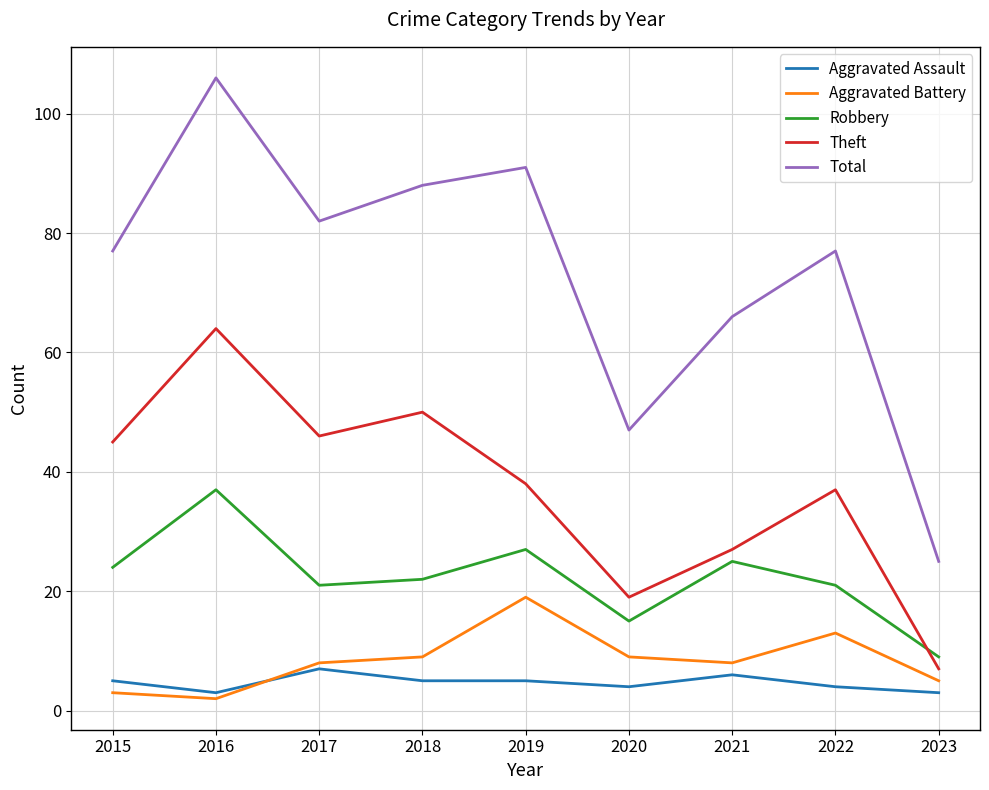

What is the average value of the Aggravated Battery series?

8